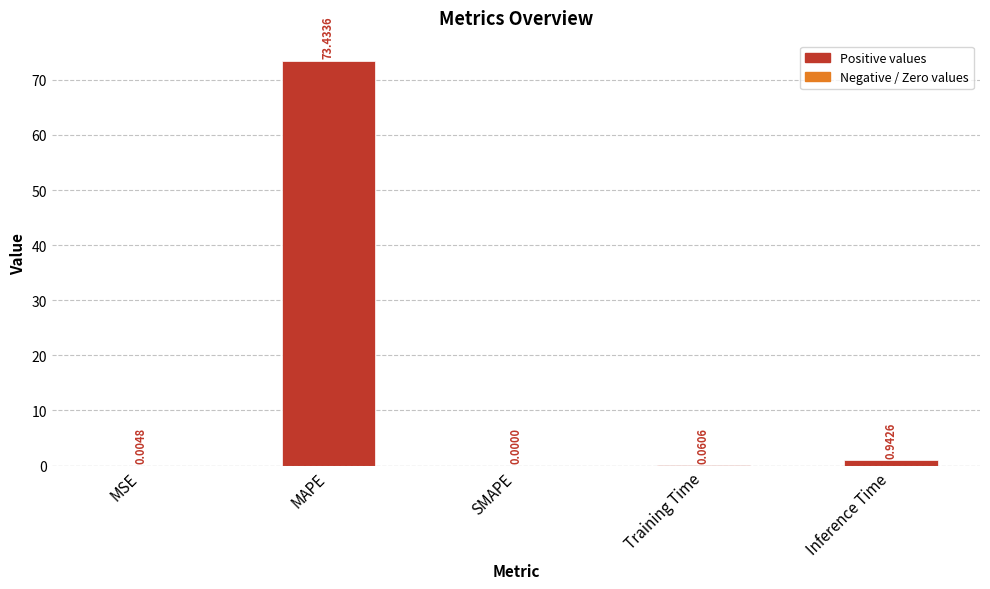

Count the number of categories in the chart.

5